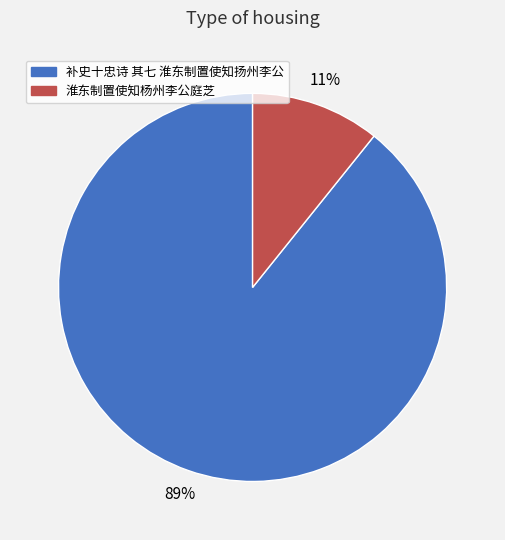

To the nearest percent, what portion does 淮东制置使知杨州李公庭芝 represent?

11%